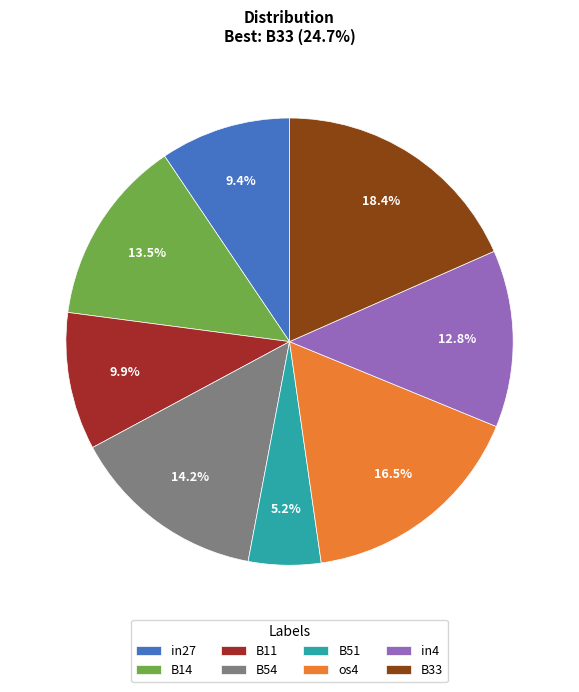

Which slice is the largest?

B33